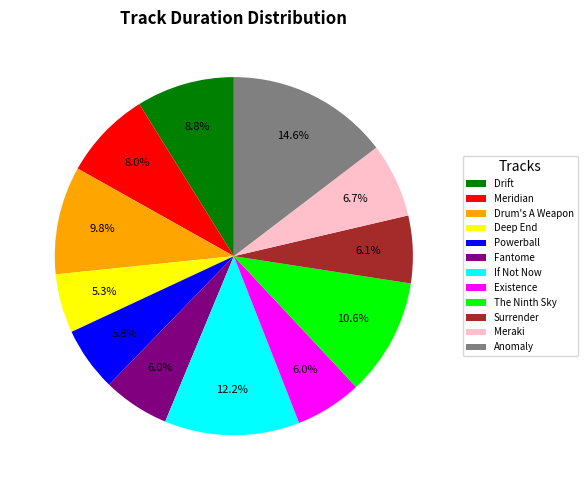

Which has a higher value, Existence or Meraki?

Meraki